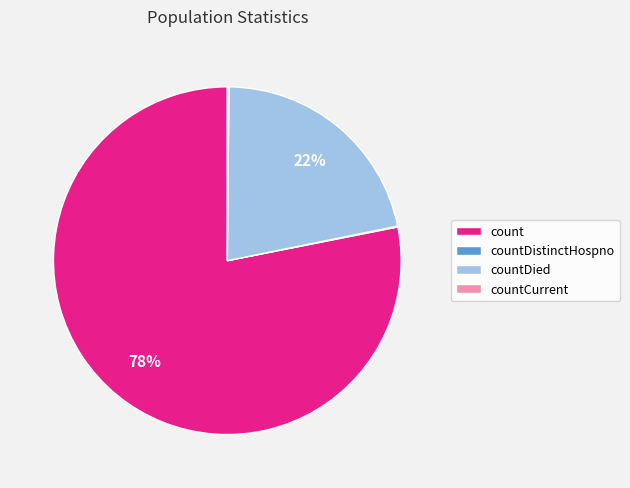

What is the majority slice?

count